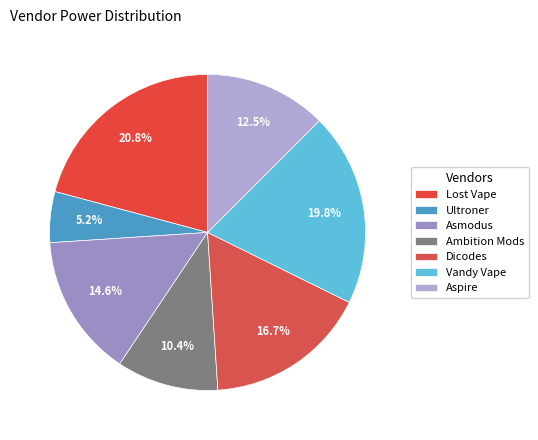

Is there a majority slice in this chart?

No